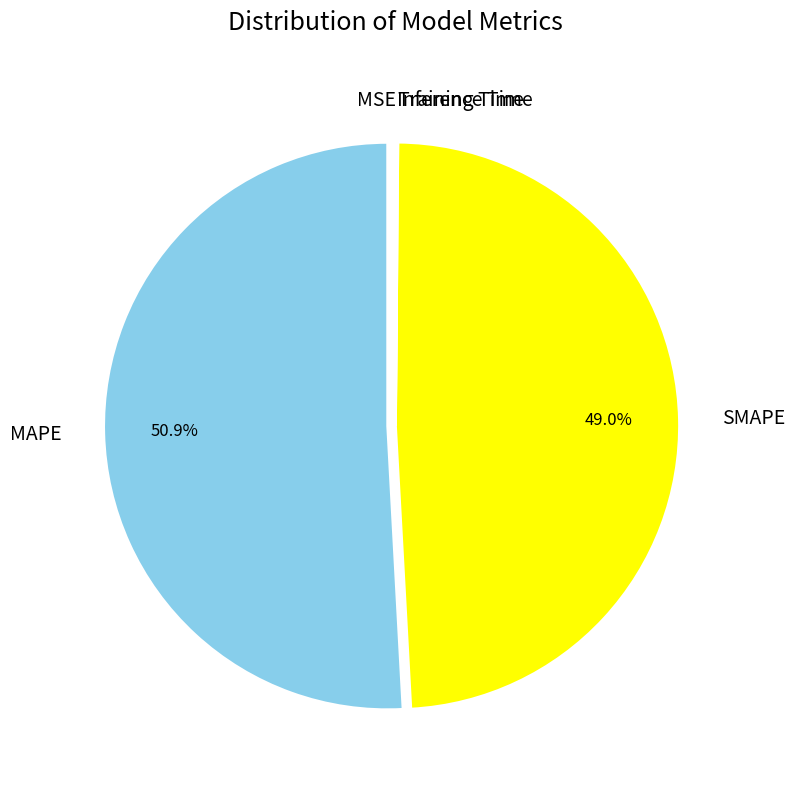

Is there a majority slice in this chart?

Yes